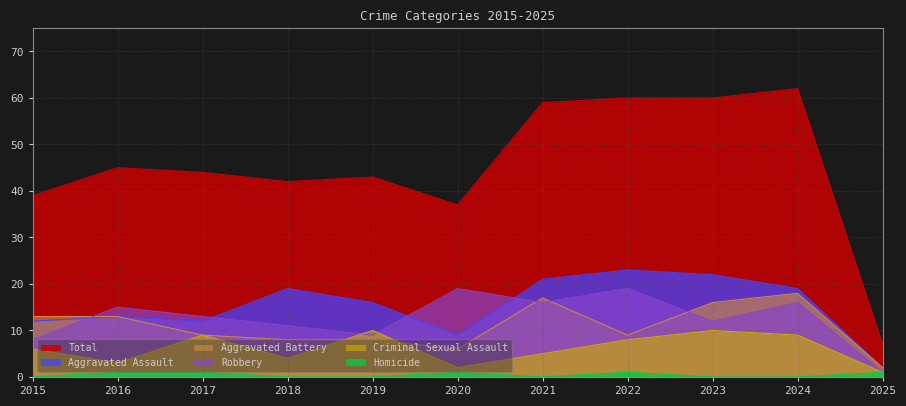

Count the Criminal Sexual Assault values in the range 3 to 9.

7